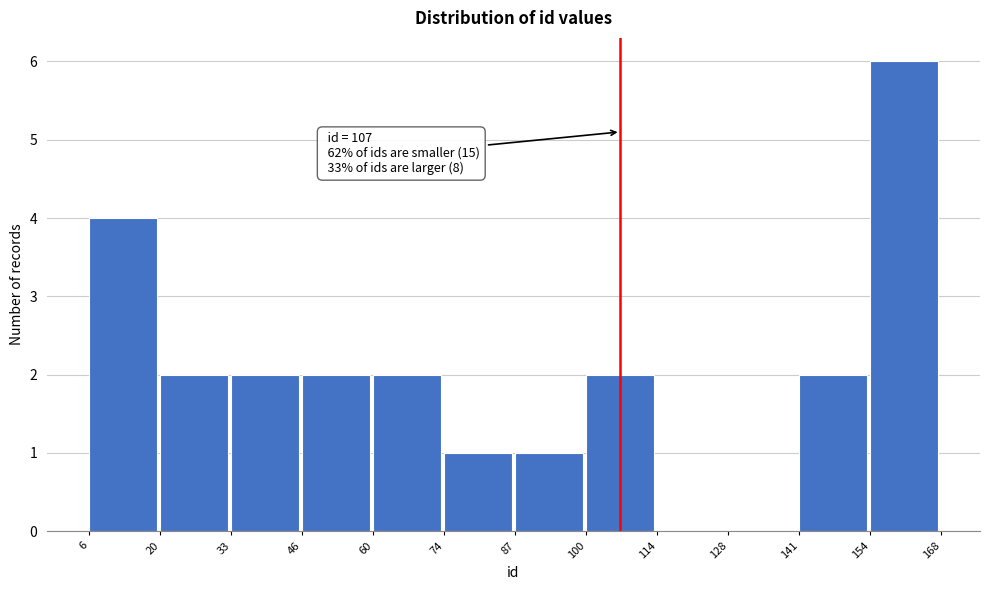

Which range on the x-axis has the tallest bar?

154 to 168